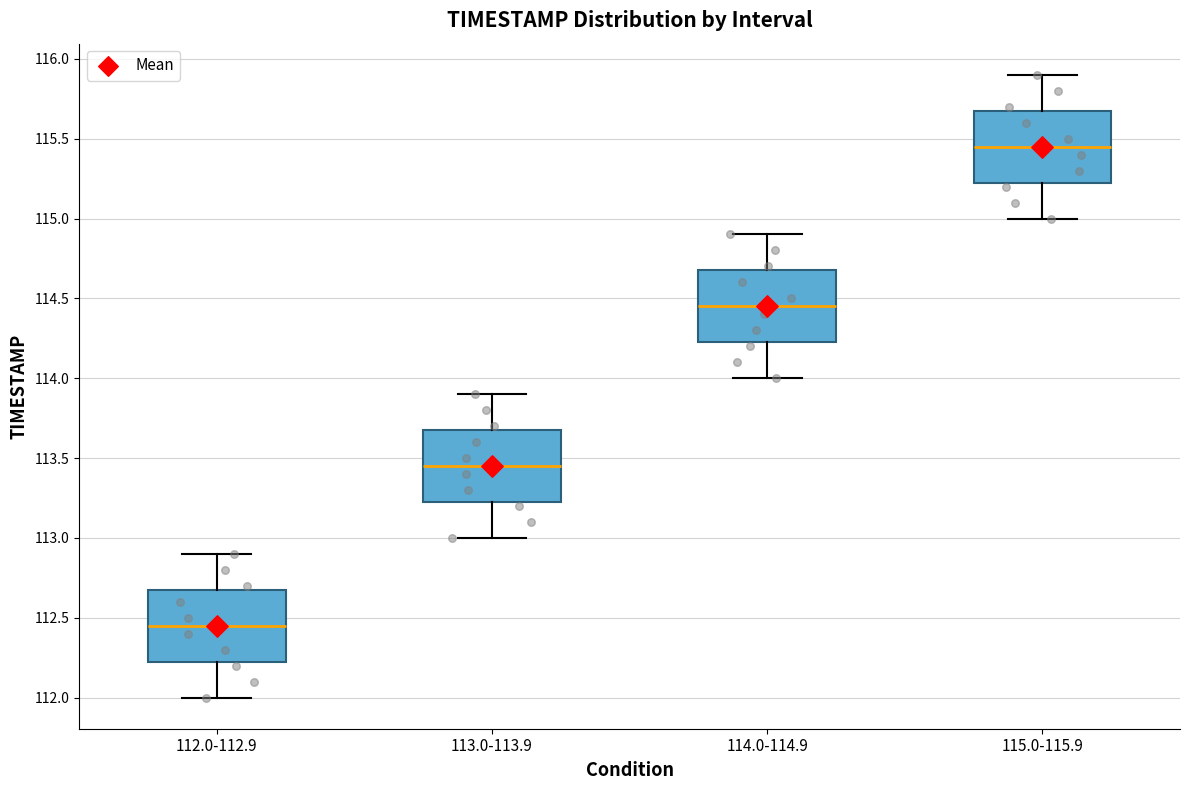

Reading left to right, read every box against the y-axis: the position of its median line, the range the box covers, and the ends of its whiskers. The values are not printed on the chart, so give them approximately, as read against the axis.

112.0-112.9: median 112.45, box 112.25 to 112.70, whiskers 112.00 to 112.90
113.0-113.9: median 113.45, box 113.25 to 113.70, whiskers 113.00 to 113.90
114.0-114.9: median 114.45, box 114.25 to 114.70, whiskers 114.00 to 114.90
115.0-115.9: median 115.45, box 115.25 to 115.70, whiskers 115.00 to 115.90